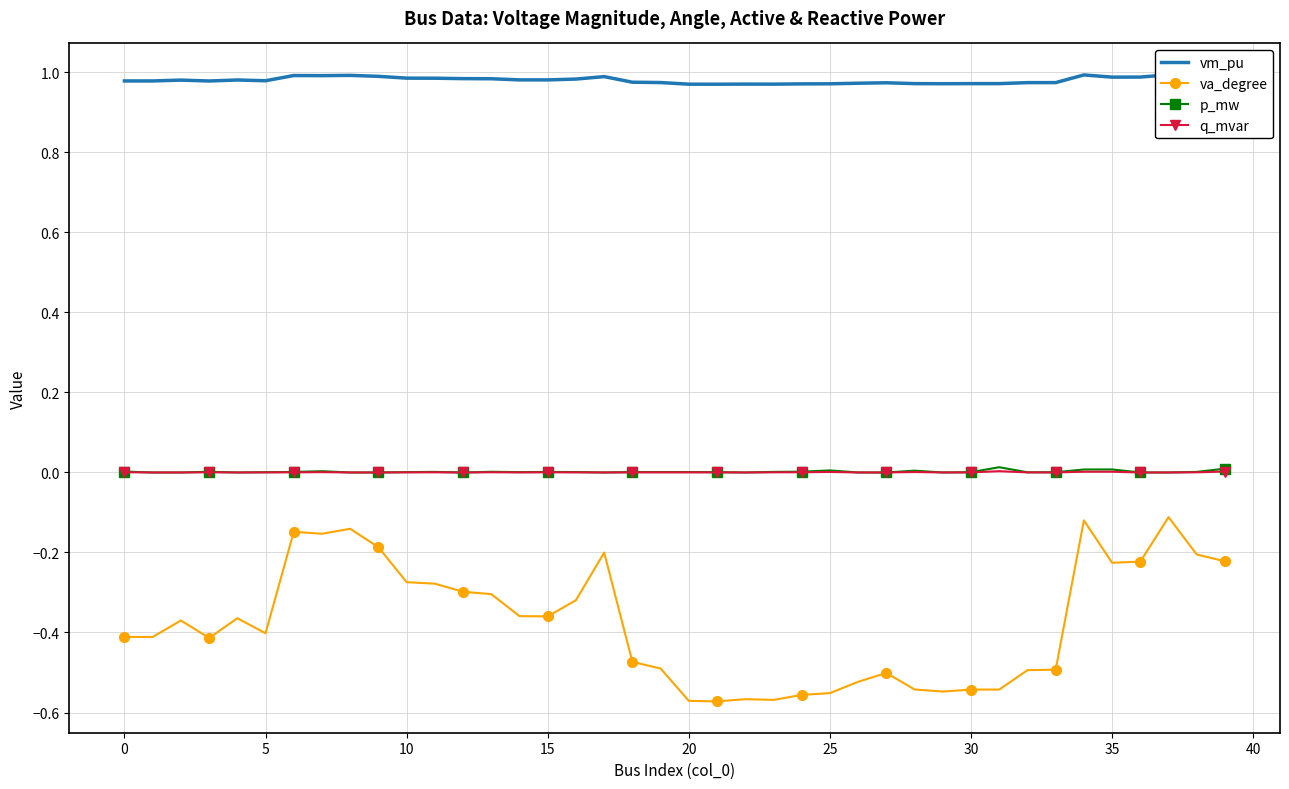

What is the spread (max minus min) of values at 35?

1.1